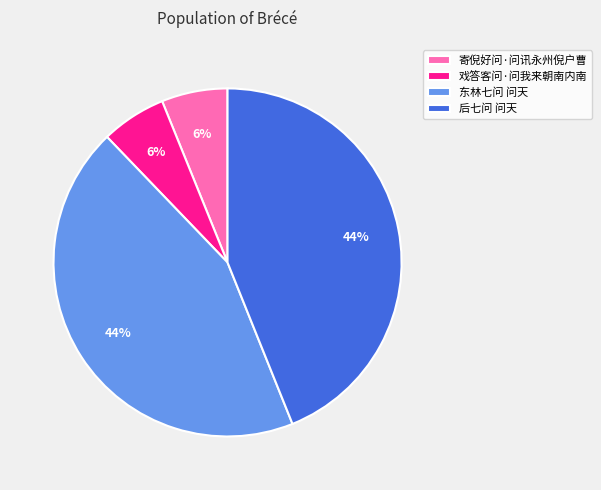

To the nearest percent, what is the average slice percentage?

25%